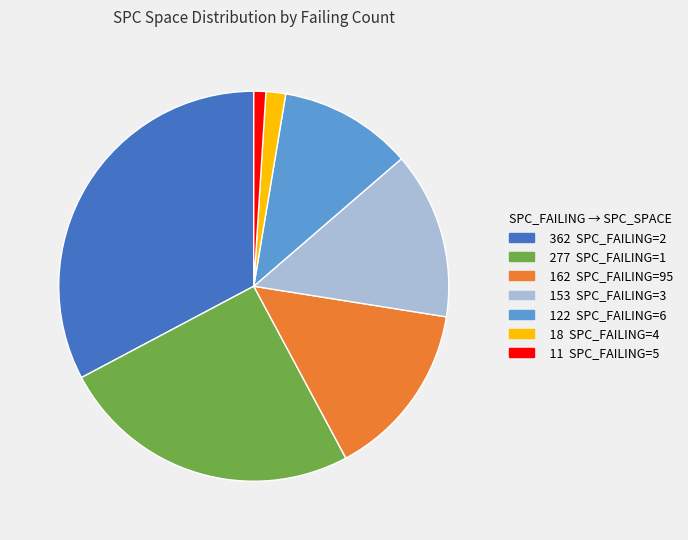

Does any single category account for the majority?

No